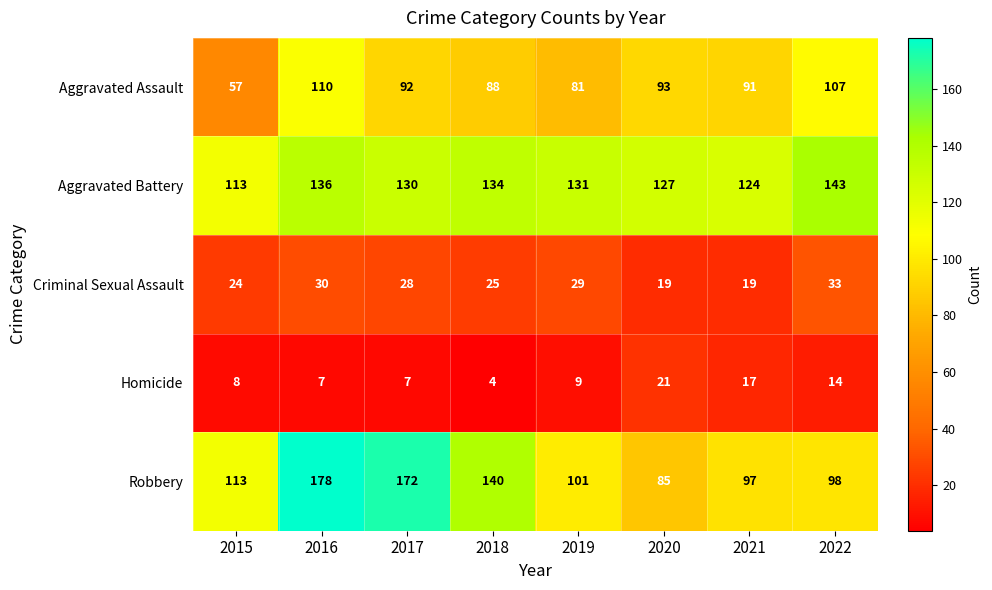

Which series changed the most between 2015 and 2018?

Aggravated Assault